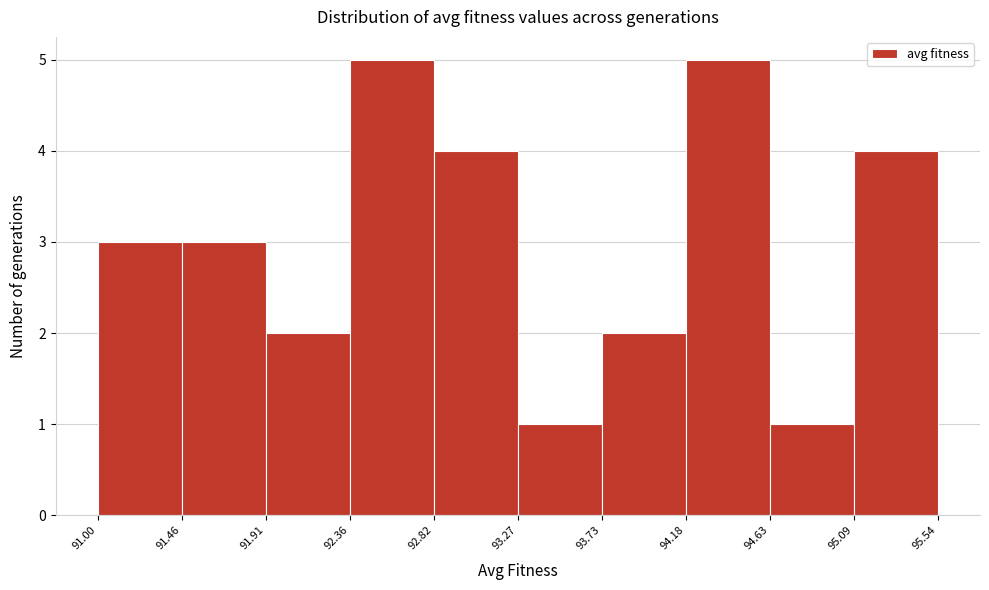

Reading left to right, list every bar in this chart as the range it spans on the x-axis followed by its height. The values are not printed on the chart, so give them approximately, as read against the axis.

91.00 to 91.46: 3
91.46 to 91.91: 3
91.91 to 92.36: 2
92.36 to 92.82: 5
92.82 to 93.27: 4
93.27 to 93.73: 1
93.73 to 94.18: 2
94.18 to 94.63: 5
94.63 to 95.09: 1
95.09 to 95.54: 4